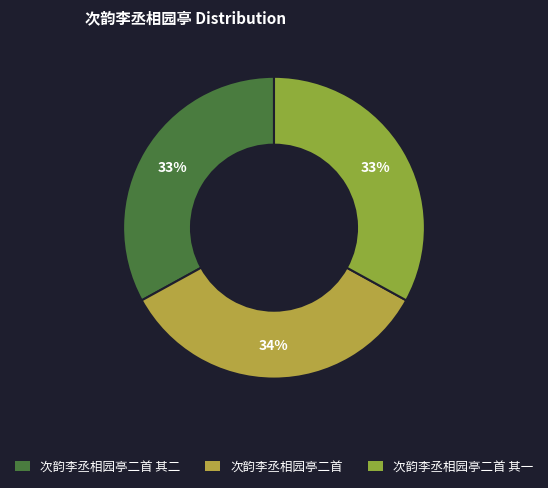

Between 次韵李丞相园亭二首 and 次韵李丞相园亭二首 其一, which is larger?

次韵李丞相园亭二首